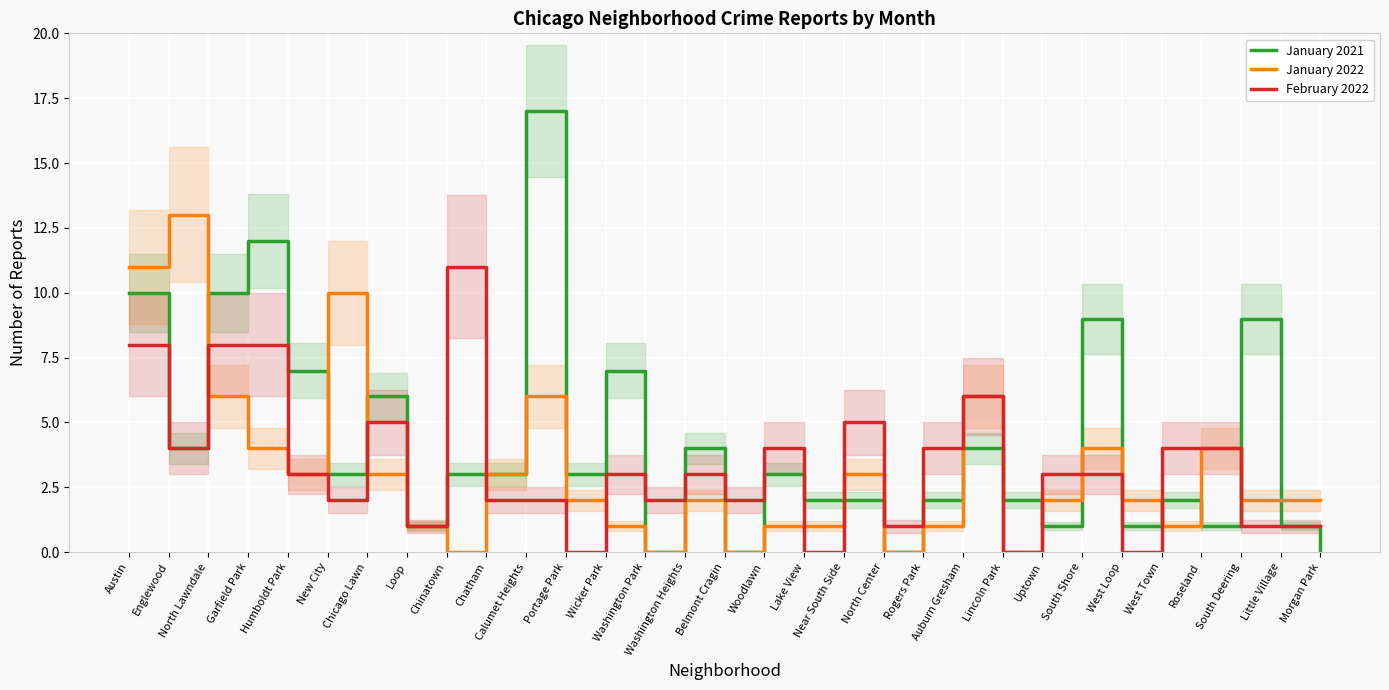

How many data points does each series have?

31